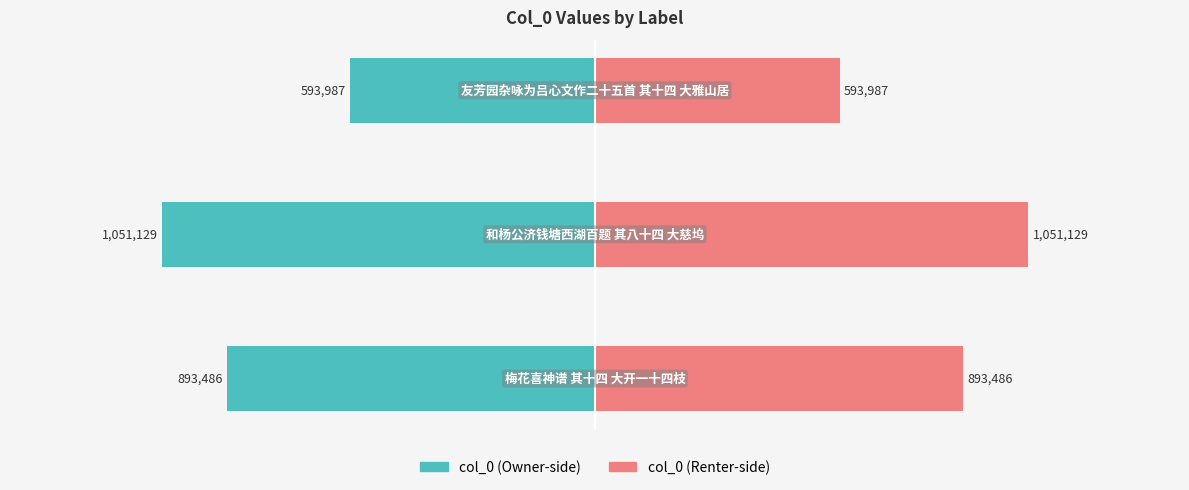

The value of col_0 (left) at −1.0 is -567575. True or false?

False